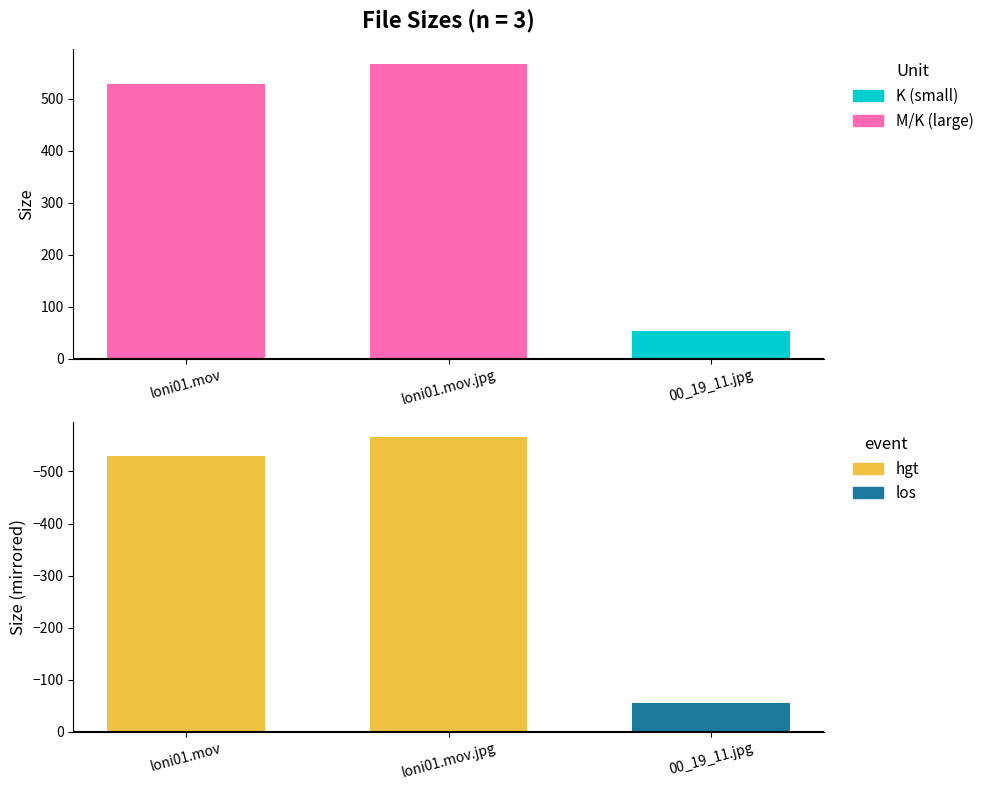

What is the label of the 3rd bar from the right?

loni01.mov